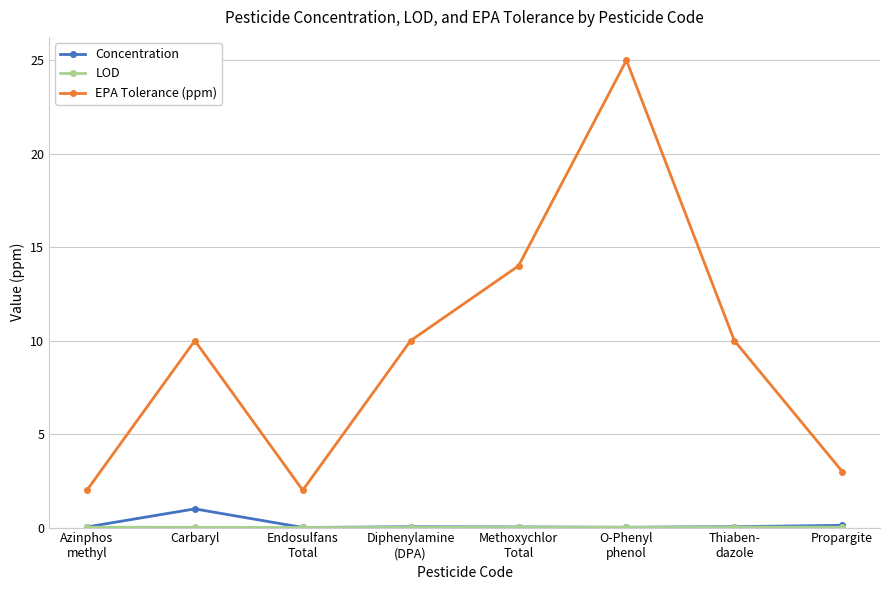

Which series has the largest range (max minus min)?

EPA Tolerance (ppm)